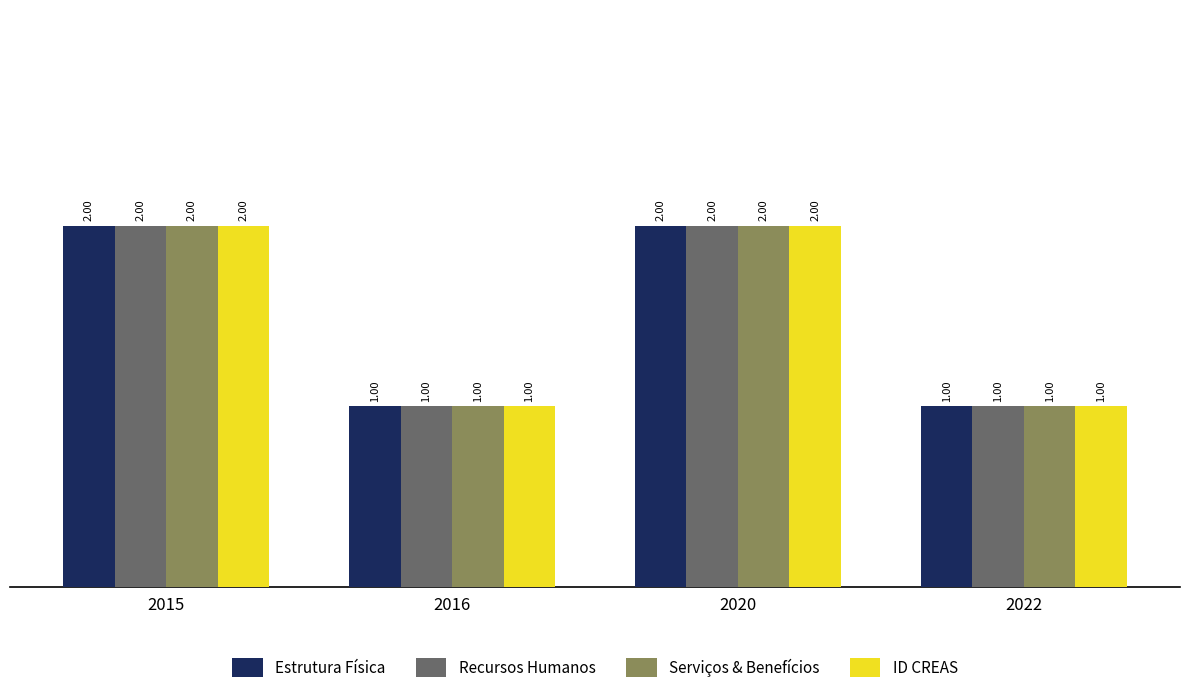

What is the total value across all series at 2022?

4